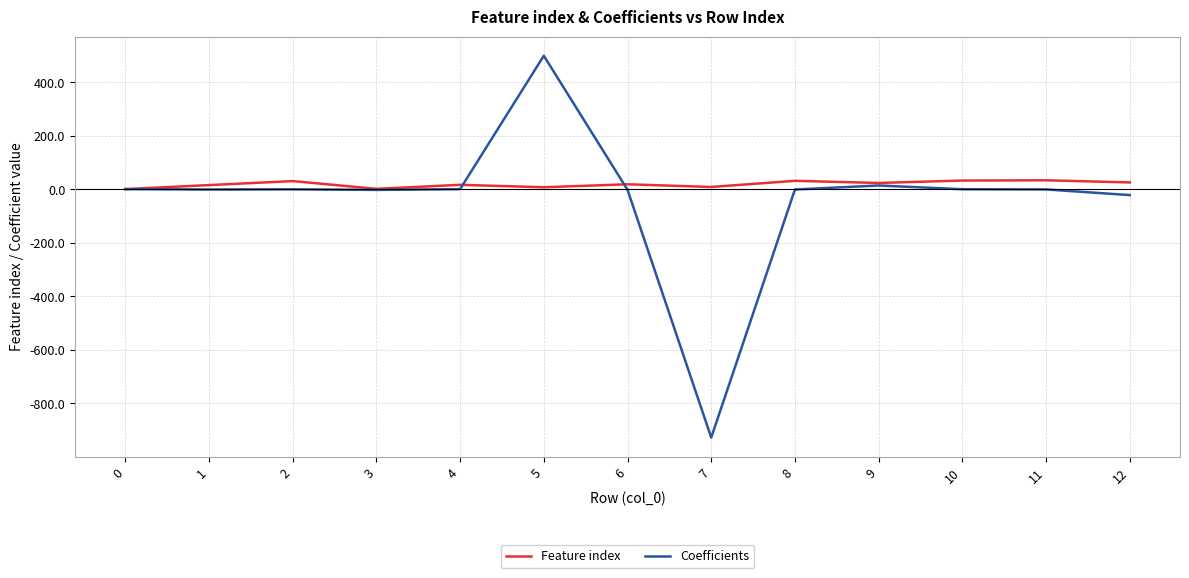

After their last crossing, which series has the higher values: Coefficients or Feature index?

Feature index